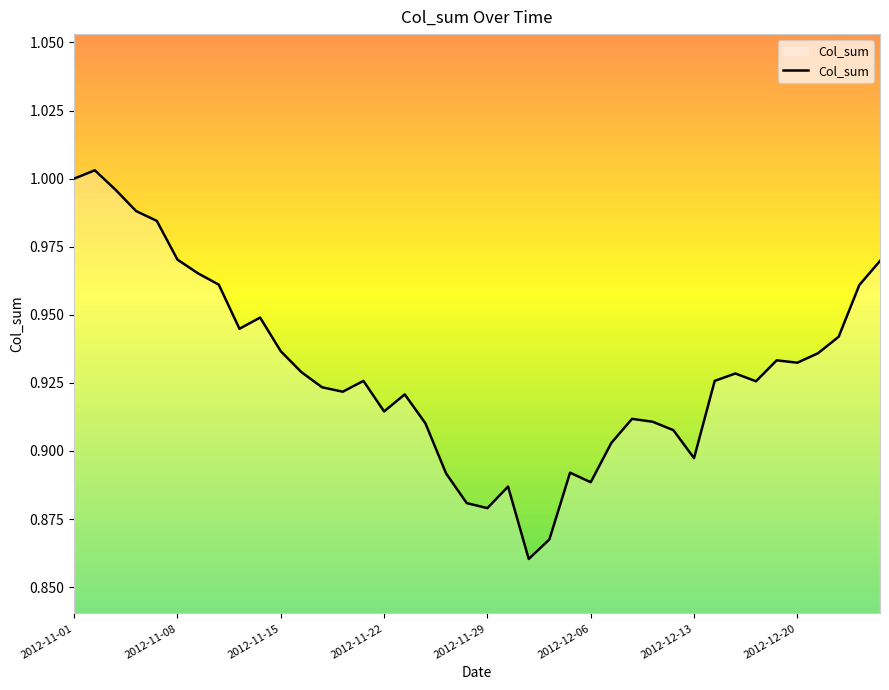

Does the chart have visible grid lines?

No